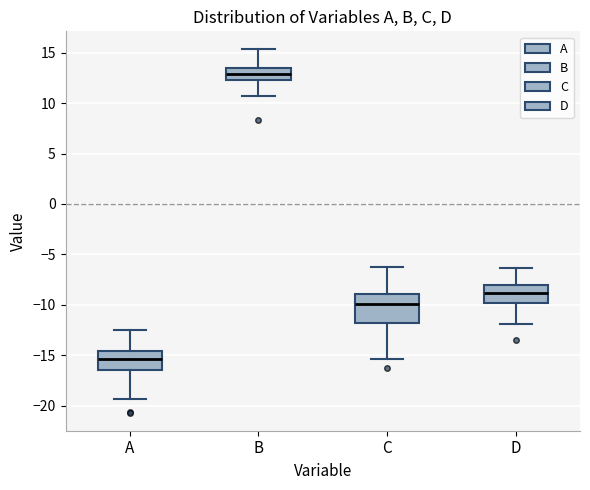

Reading left to right, transcribe this box plot: for each box, give where its median line is, the range the box spans, and where its two whiskers end, as read against the y-axis. The values are not printed on the chart, so give them approximately, as read against the axis.

A: median -15.5, box -16.5 to -14.5, whiskers -19.5 to -12.5
B: median 13.0, box 12.5 to 13.5, whiskers 10.5 to 15.5
C: median -10.0, box -12.0 to -9.0, whiskers -15.5 to -6.0
D: median -9.0, box -10.0 to -8.0, whiskers -12.0 to -6.5